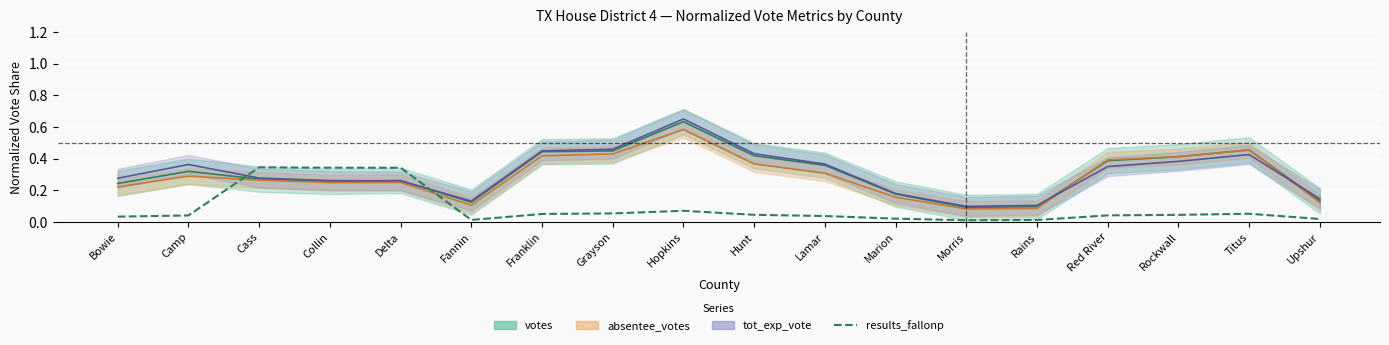

Reading right to left, list all the values displayed in this chart.

0.0	0.1	0.0	0.0	0.0	0.0	0.0	0.0	0.0	0.1	0.1	0.1	0.0	0.3	0.3	0.3	0.0	0.0